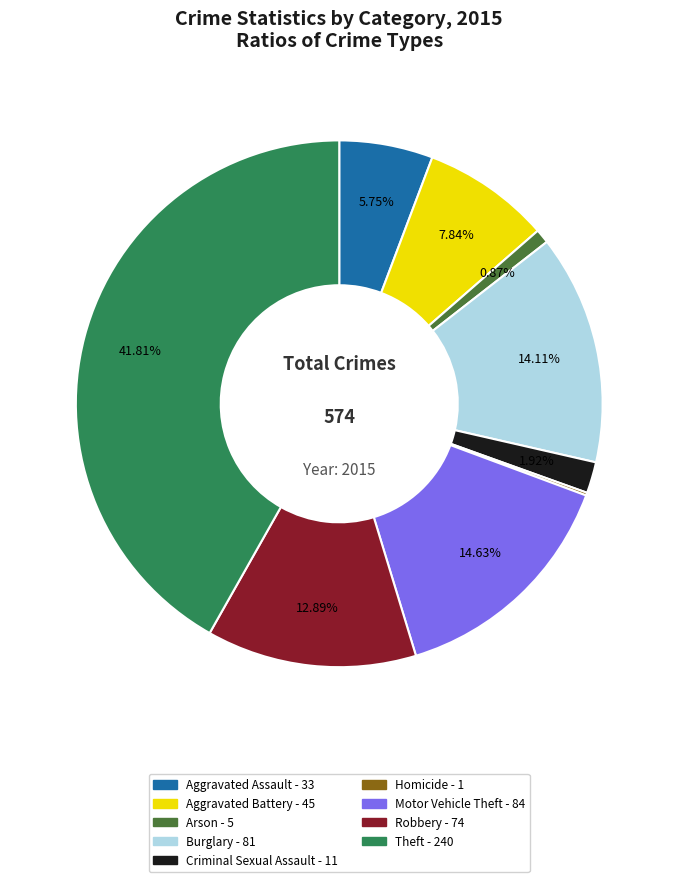

What is the ratio of the value at Motor Vehicle Theft to the value at Arson?

16.8